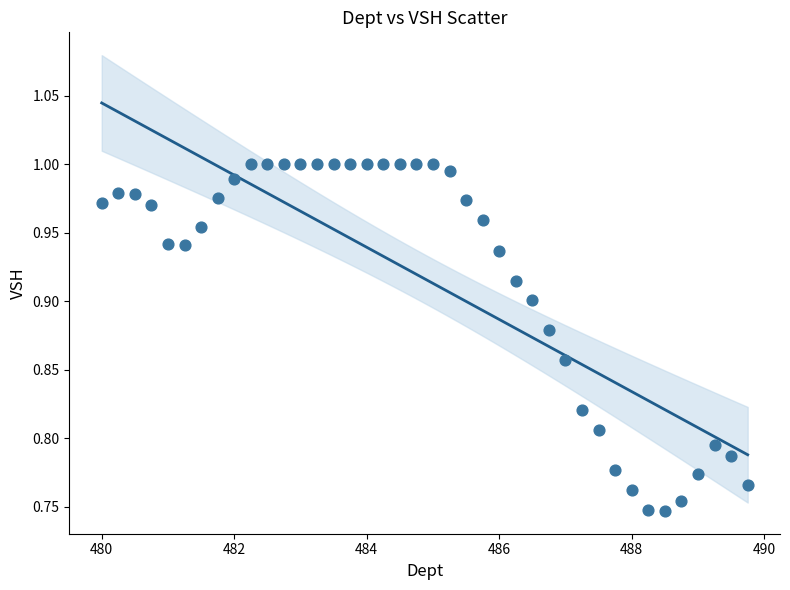

What is the range of Y values (max minus min)?

0.3